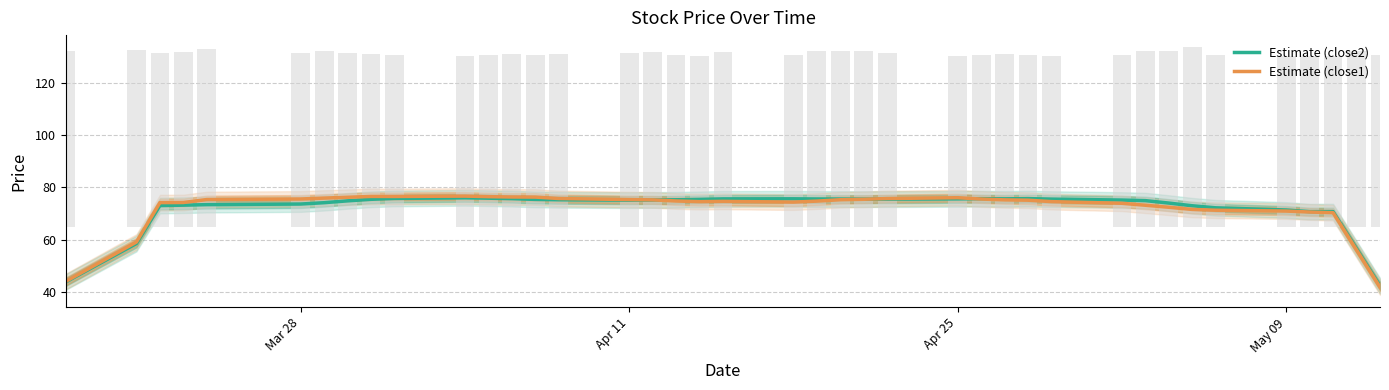

What is the highest value of the Estimate (close2) series?

76.0